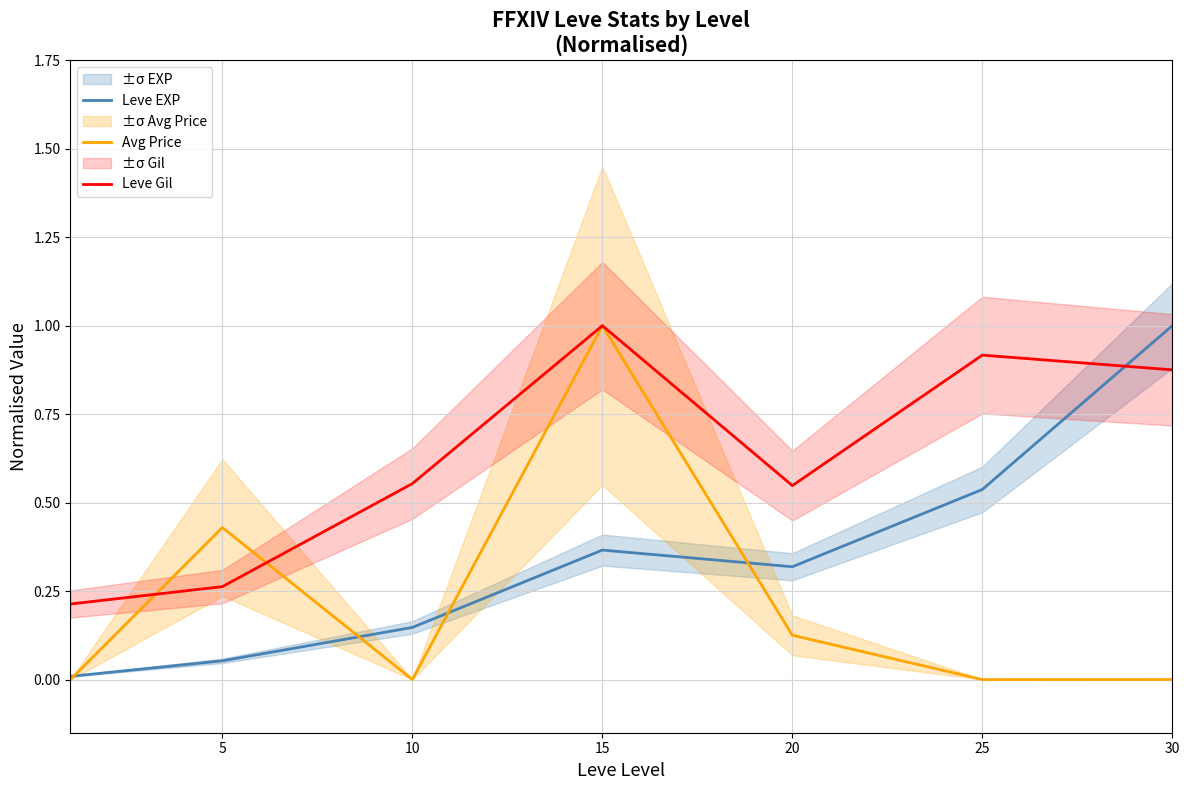

True or false: Avg Price and Leve EXP intersect in this chart.

True